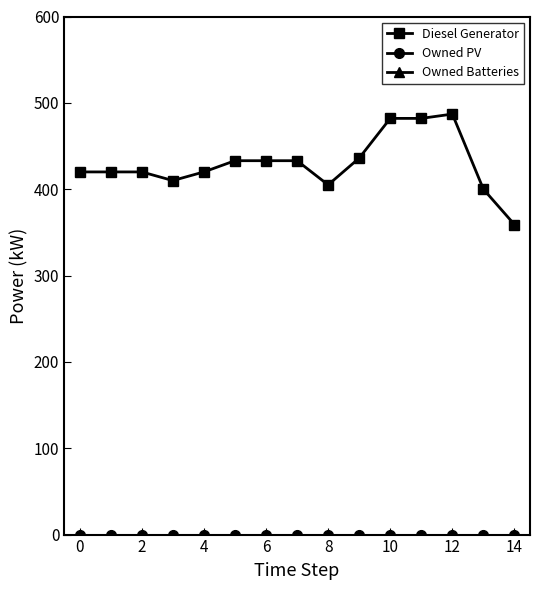

True or false: Diesel Generator and Owned PV cross at least once.

False